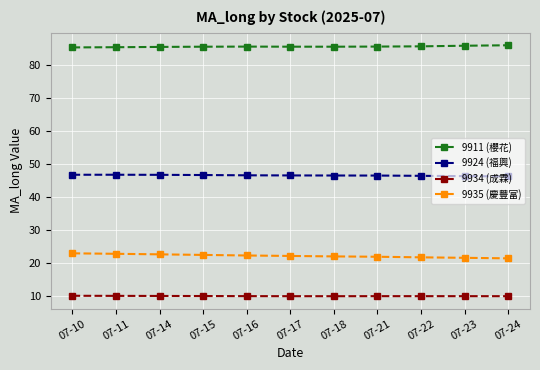

How many lines are shown in the chart?

4